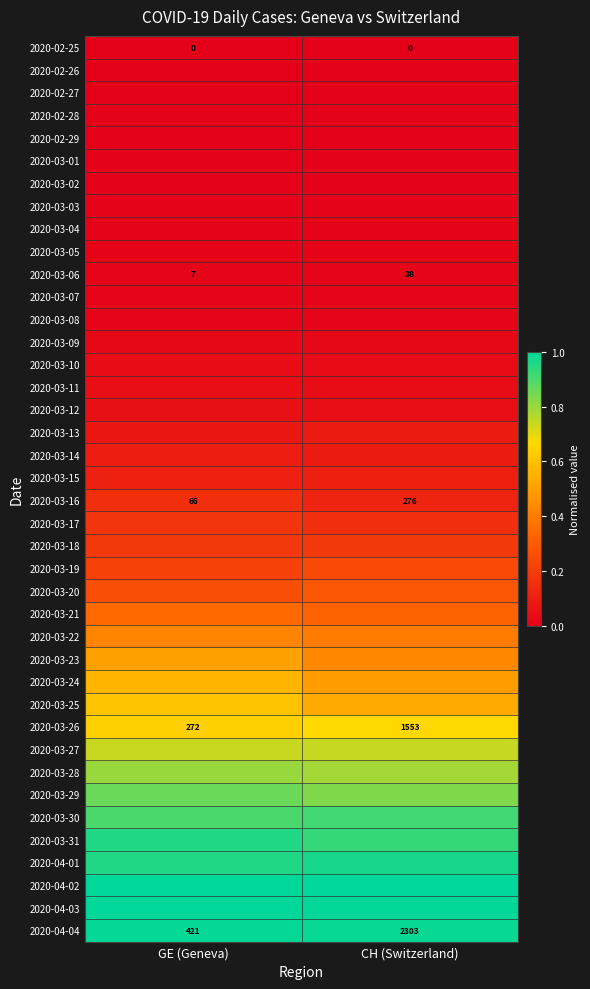

Which category has the lowest value in the 2020-03-06 series?

GE (Geneva)